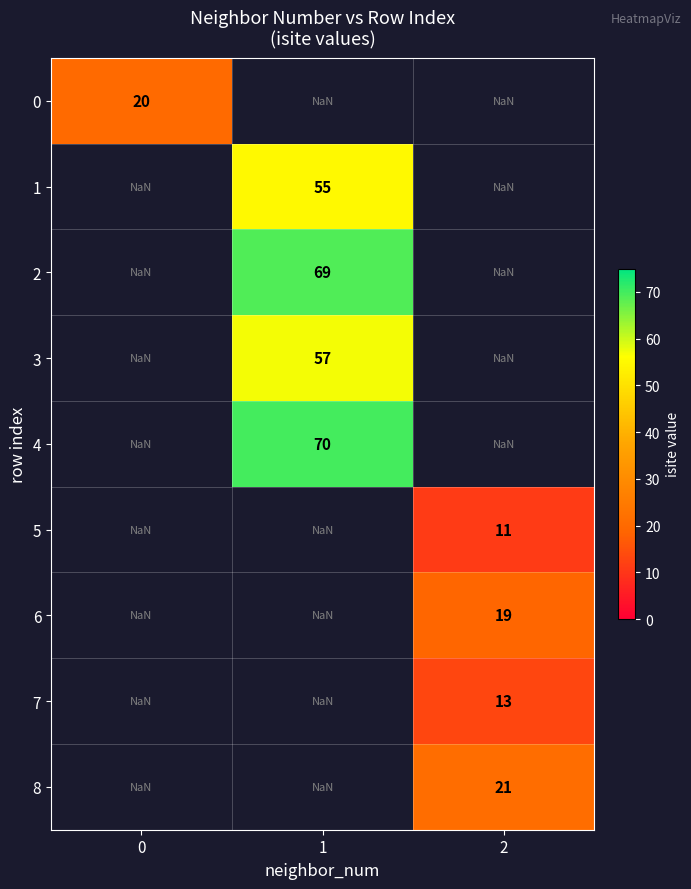

The 3 series shows 57.0 at 1. True or false?

True